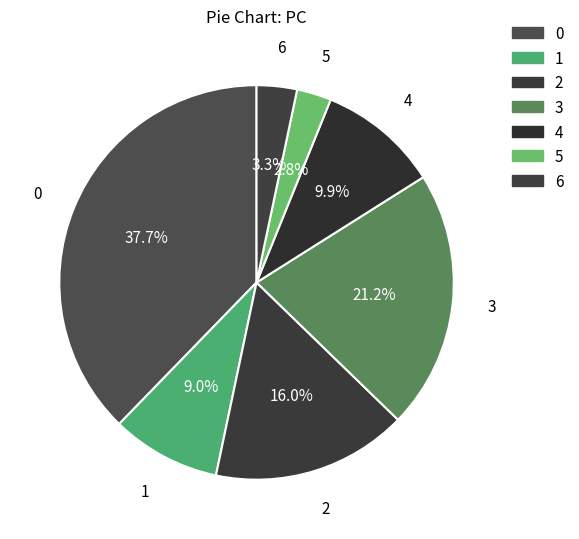

To the nearest percent, what portion does 0 represent?

38%